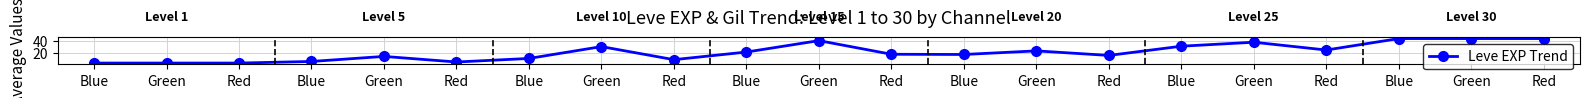

Between Blue and Green, which is larger?

Green